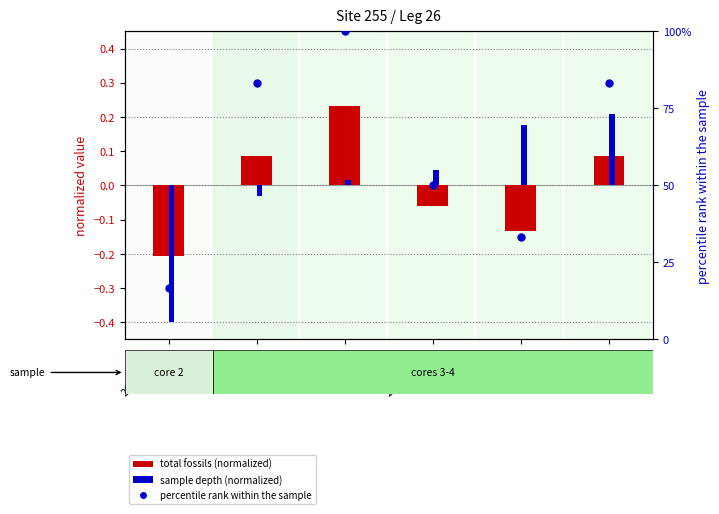

How many categories are shown in the chart?

6